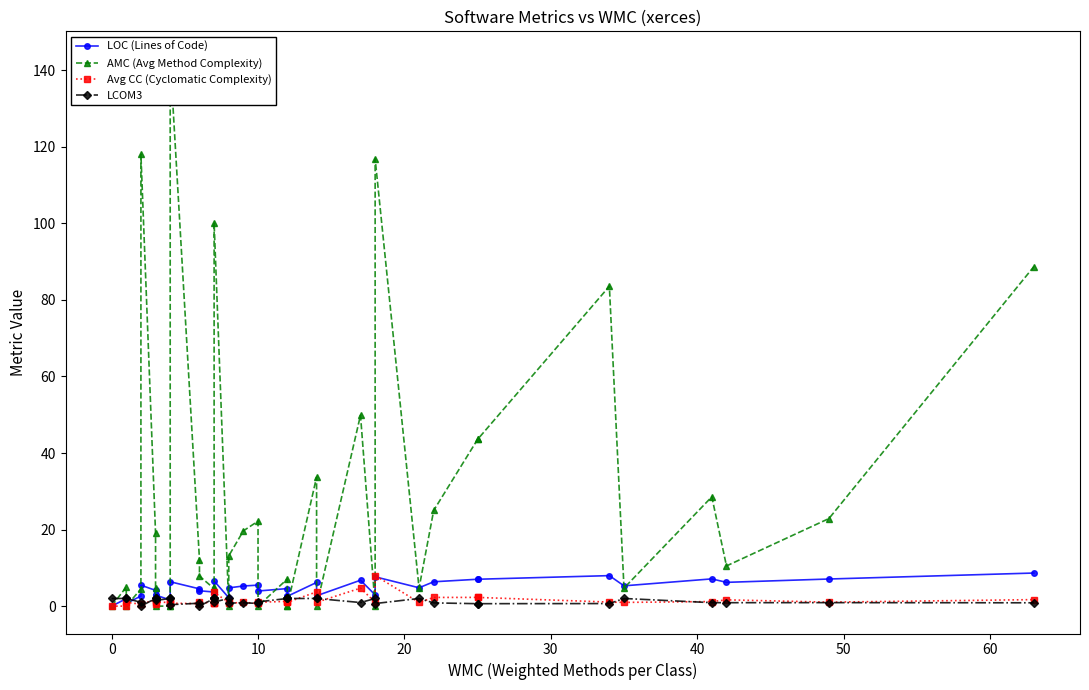

How many values in the LCOM3 series are below 1?

17